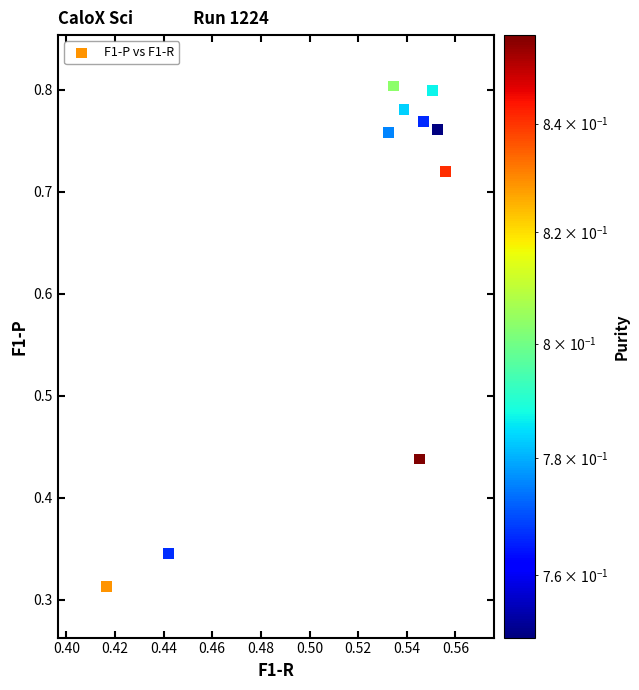

What is the range of Y values (max minus min)?

0.5